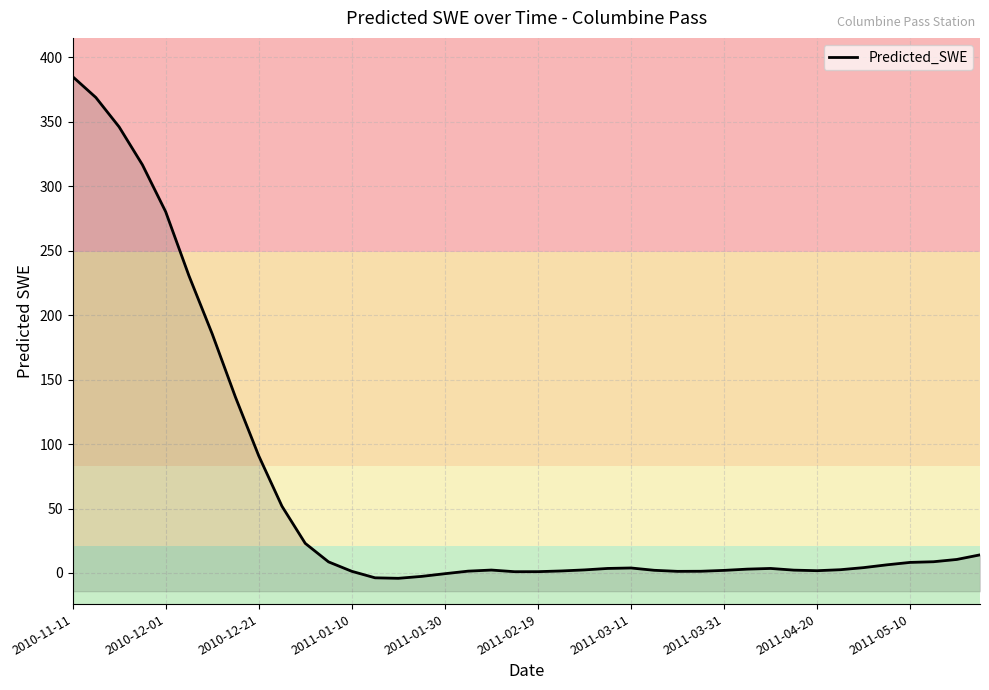

Reading right to left, transcribe all the data shown in this chart.

14.0	10.5	8.7	8.2	6.3	4.2	2.5	1.8	2.2	3.5	3.0	2.0	1.3	1.3	2.1	3.9	3.5	2.4	1.6	1.0	1.0	2.3	1.4	-0.6	-2.7	-4.1	-3.8	1.3	8.6	23.0	51.8	90.9	136.4	185.5	230.6	280.3	316.7	346.1	368.9	385.1